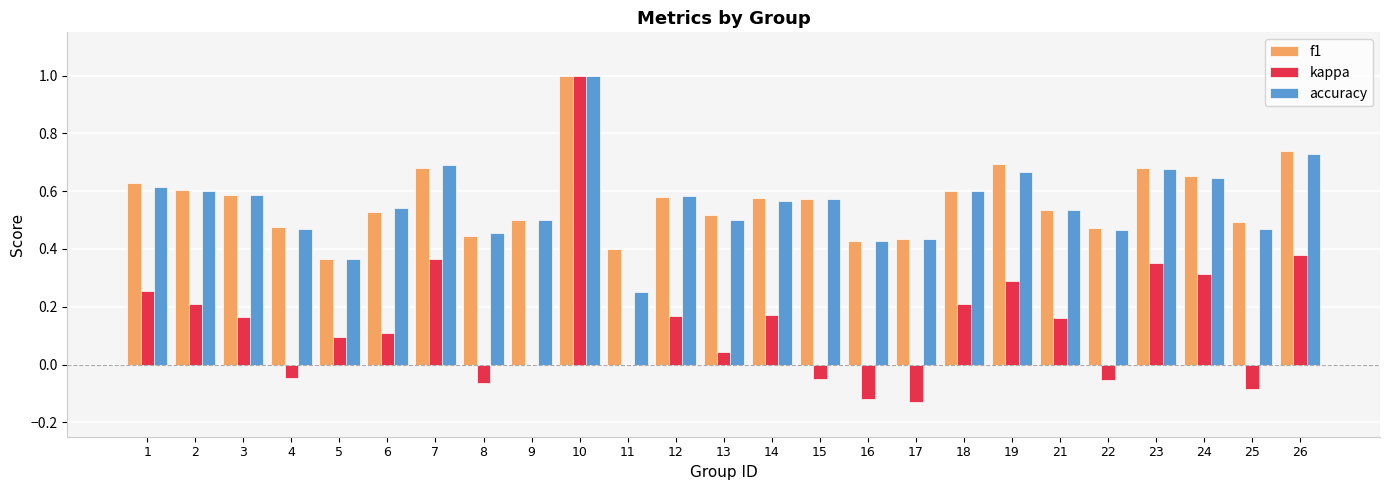

What is the difference between the accuracy values at 5 and 8?

0.1